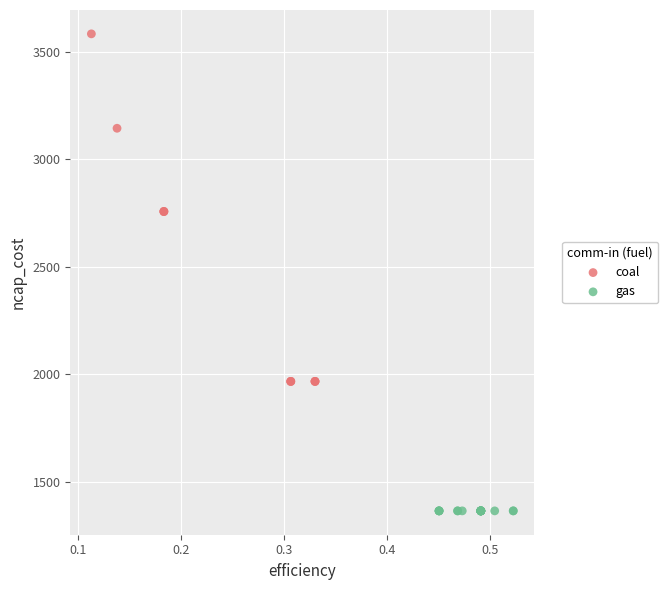

Which series contains the highest Y value?

coal